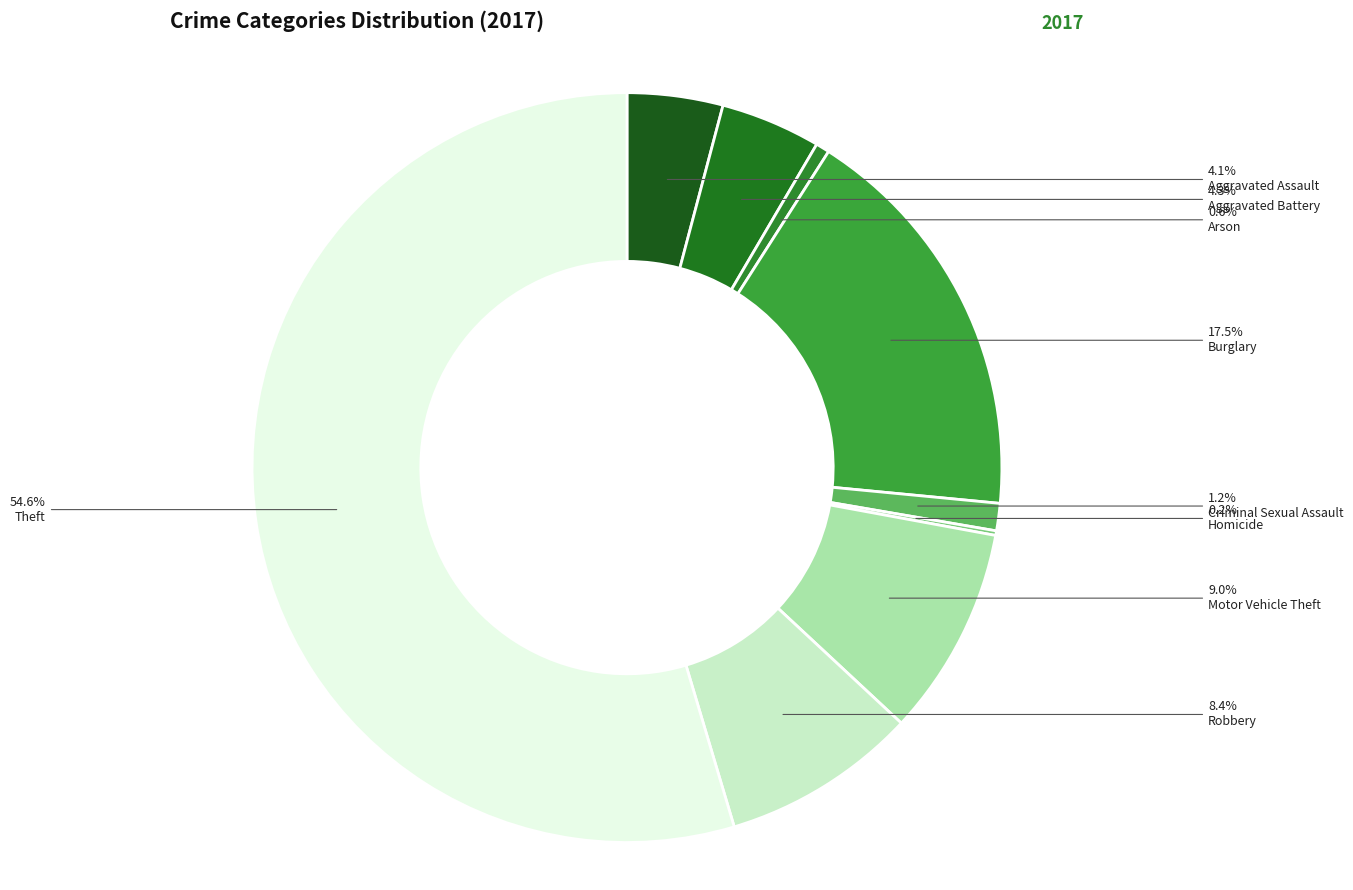

How many slices are in this pie chart?

9